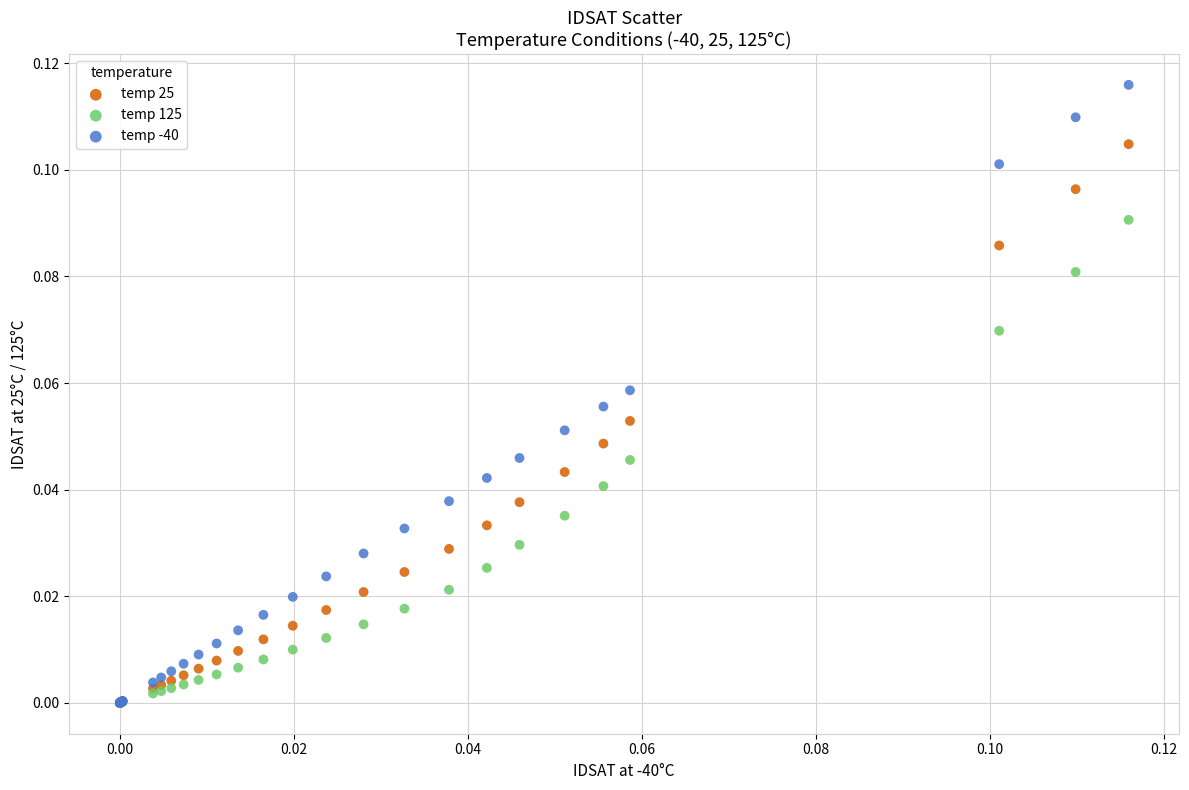

Which series has the widest spread of Y values?

temp -40